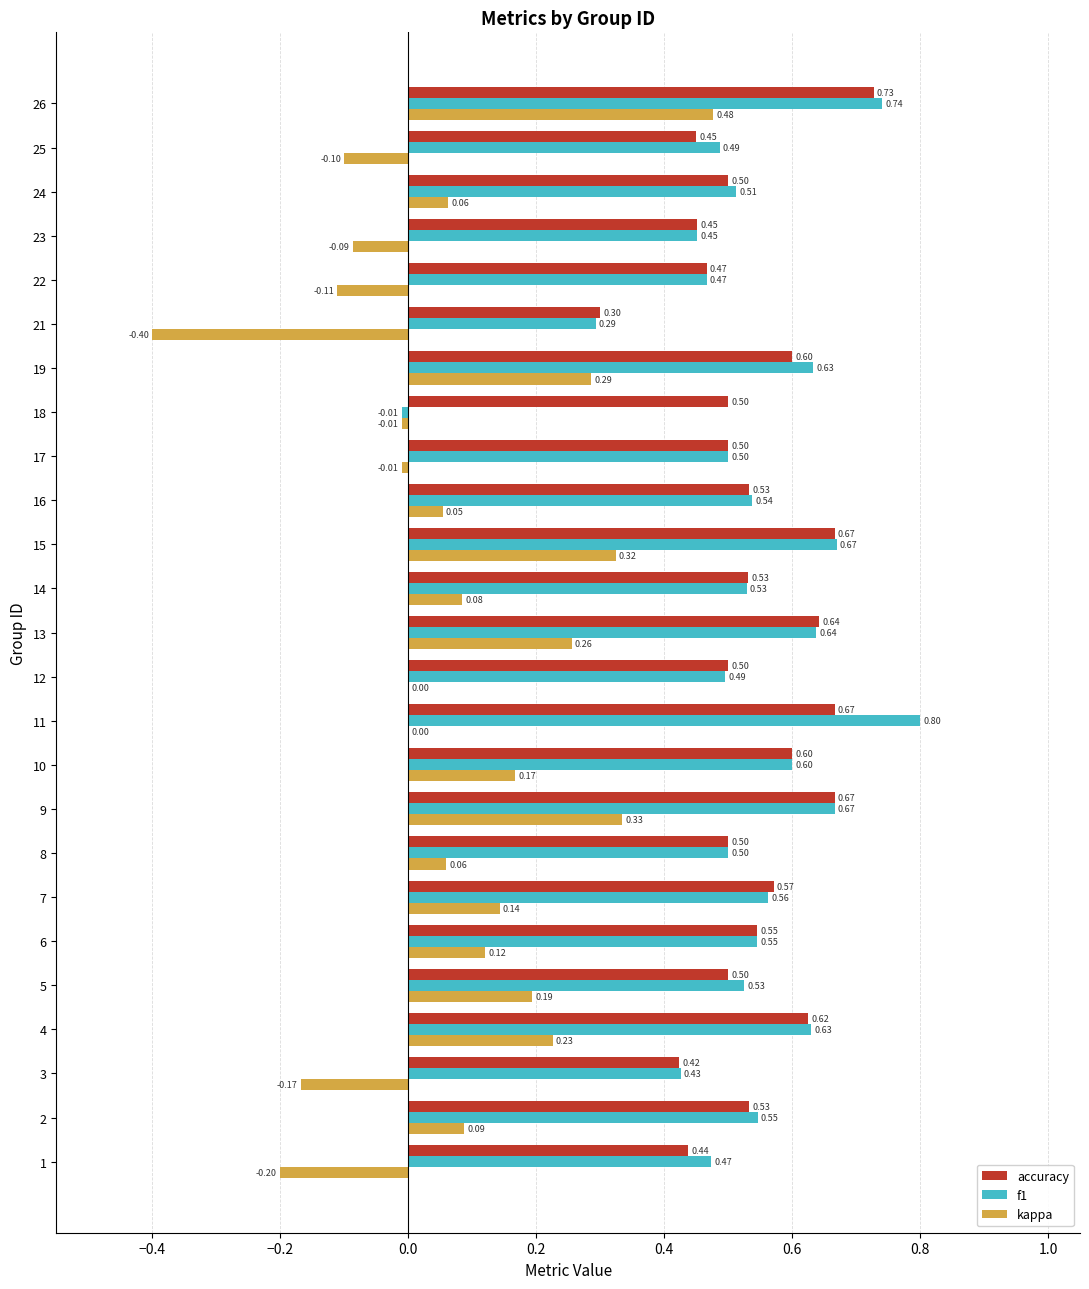

Is the value of f1 at 13 greater than the value of accuracy at 17?

Yes